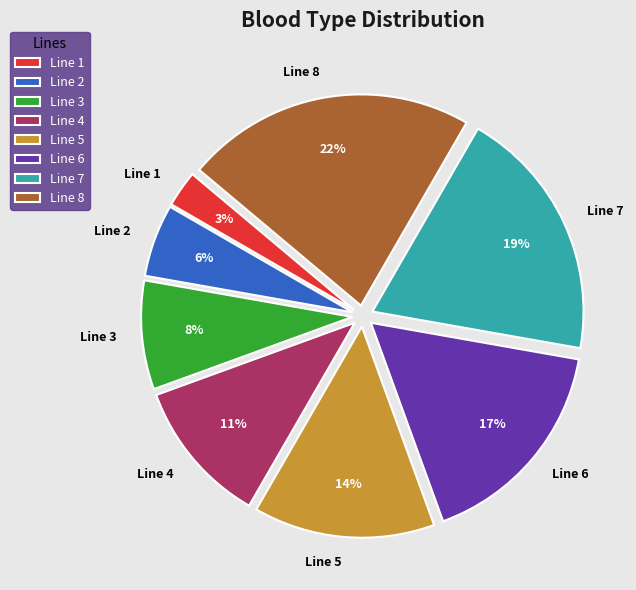

What is the smallest slice in the pie chart?

Line 1